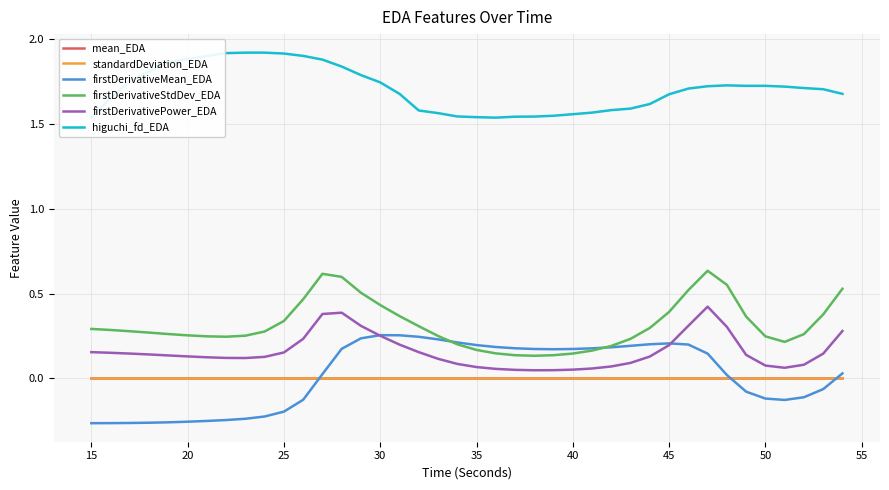

True or false: higuchi_fd_EDA and mean_EDA intersect in this chart.

False